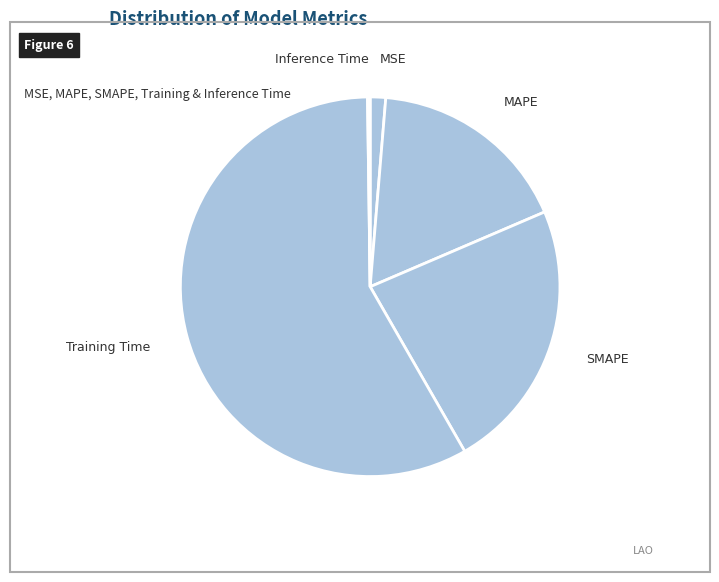

Which slice represents more than half of the pie?

Training Time